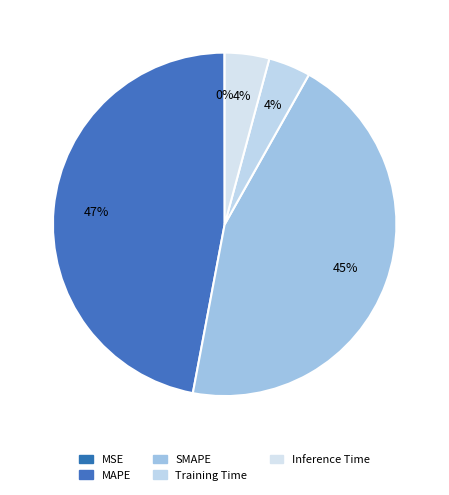

What is the total percentage of Training Time and MAPE?

51.0%